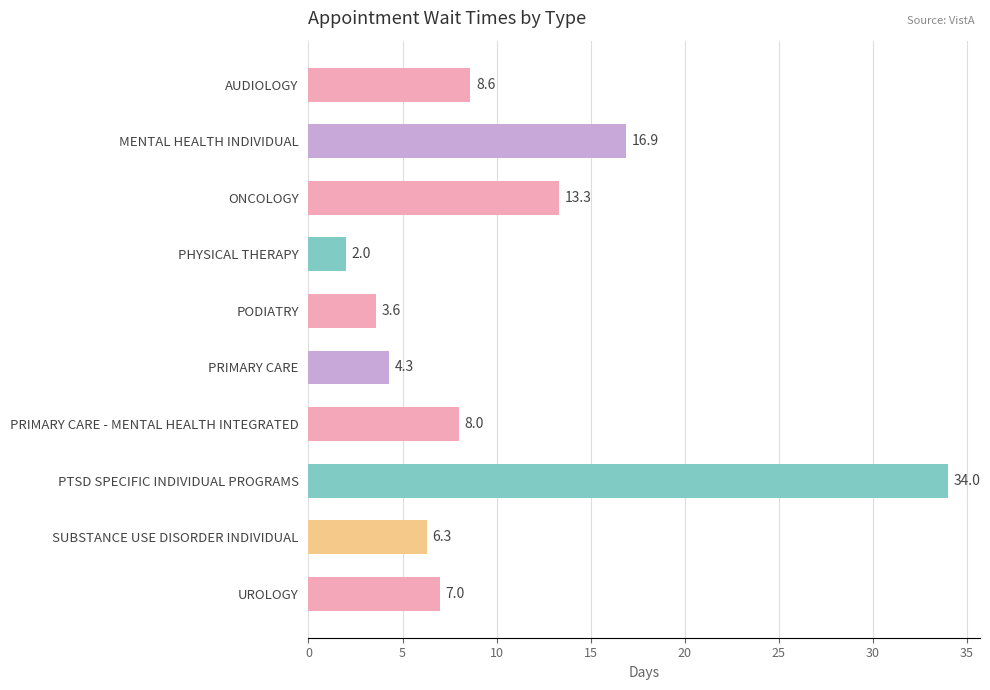

Between SUBSTANCE USE DISORDER INDIVIDUAL and PTSD SPECIFIC INDIVIDUAL PROGRAMS, which is larger?

PTSD SPECIFIC INDIVIDUAL PROGRAMS